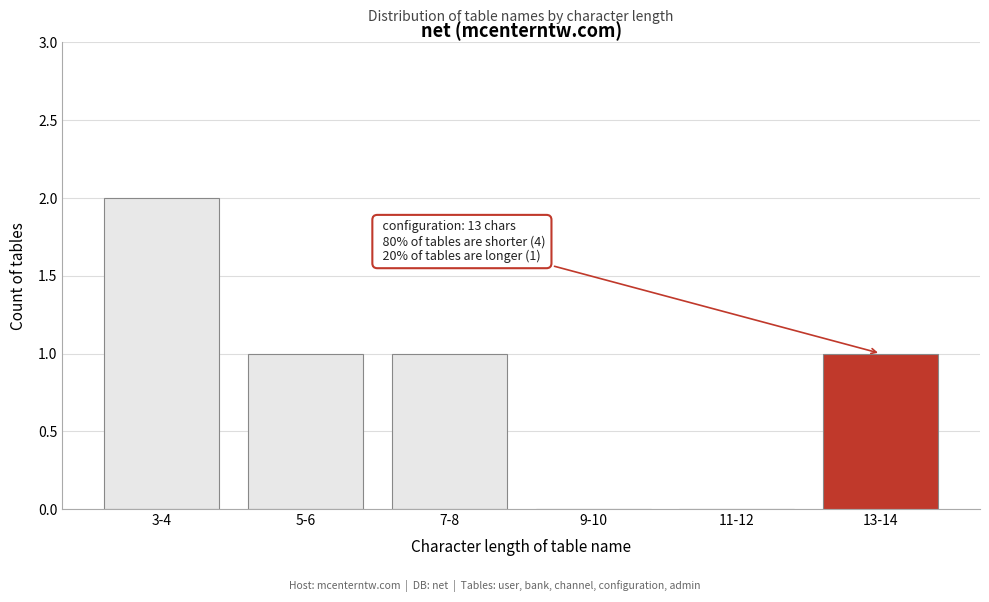

Reading left to right, extract all data points from this chart.

3-4=2	5-6=1	7-8=1	9-10=0	11-12=0	13-14=1